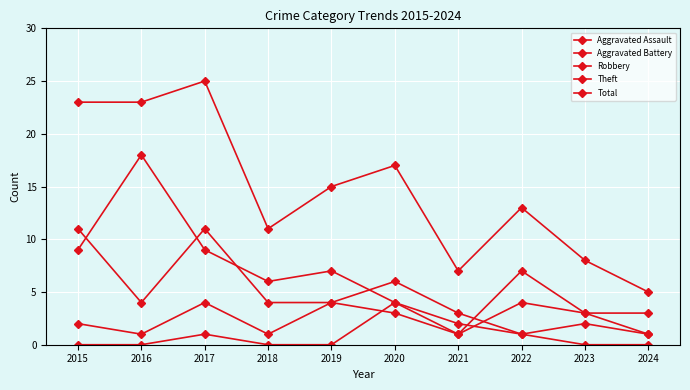

How many interior local valleys does the Aggravated Battery series have?

3